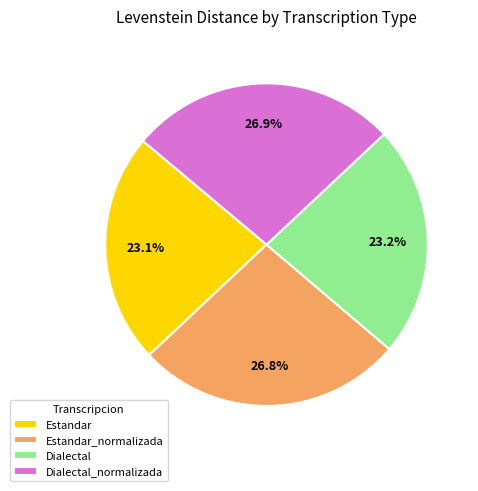

Count the number of slices in the pie.

4